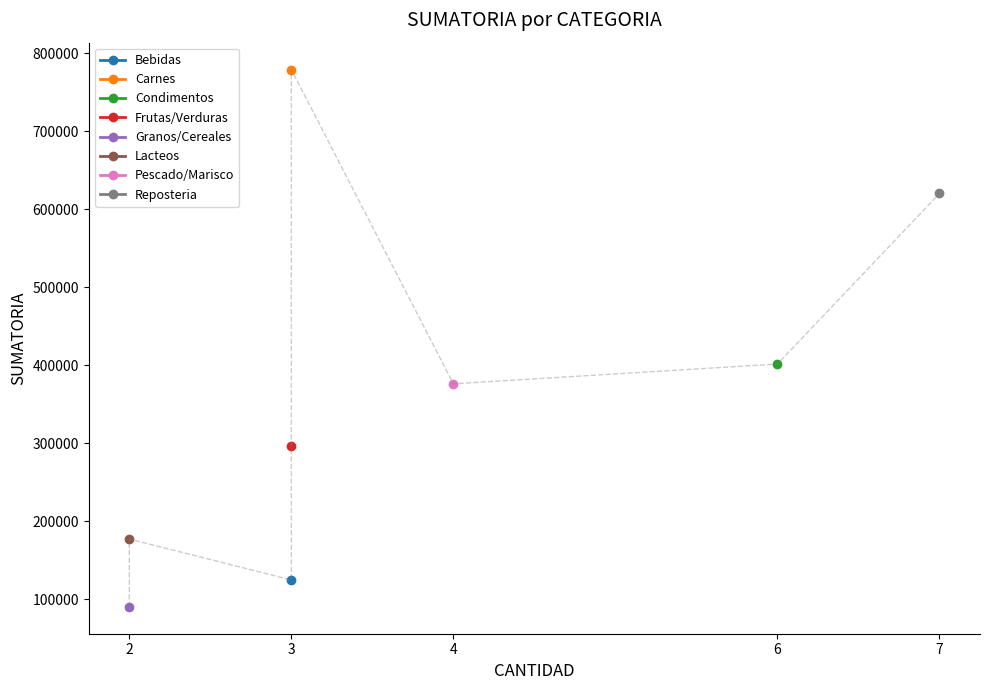

Reading left to right, list all the values displayed in this chart.

Bebidas=124500	Carnes=779370	Condimentos=401550	Frutas/Verduras=296550	Granos/Cereales=90000	Lacteos=177000	Pescado/Marisco=376170	Reposteria=620340